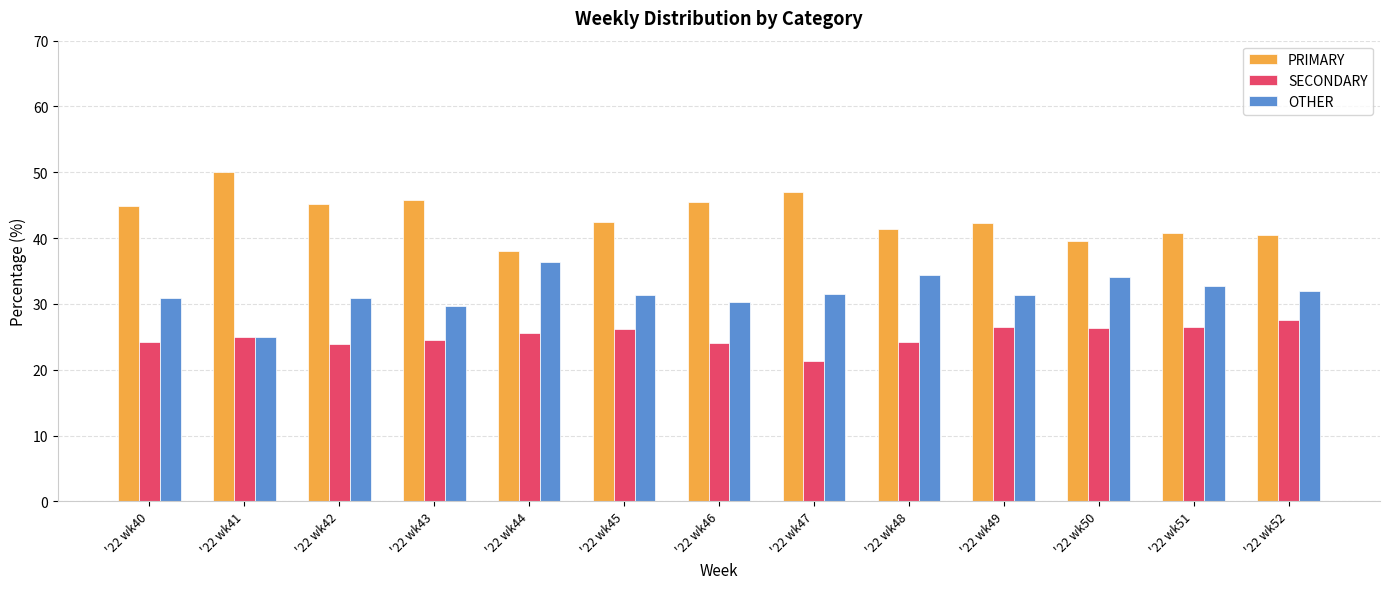

What is the value of the OTHER bar at the 8th from the left?

31.5